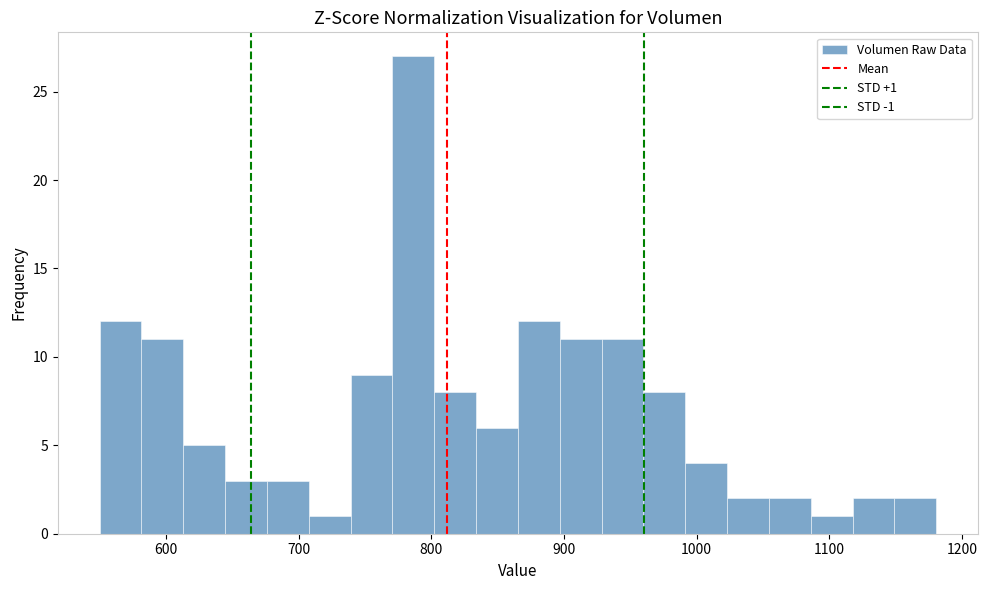

Read against the x-axis, roughly where is the centre of the tallest bar?

790